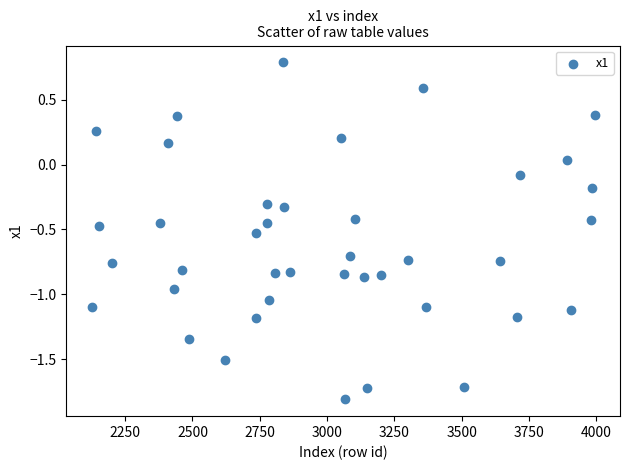

What is the range of Y values (max minus min)?

2.6